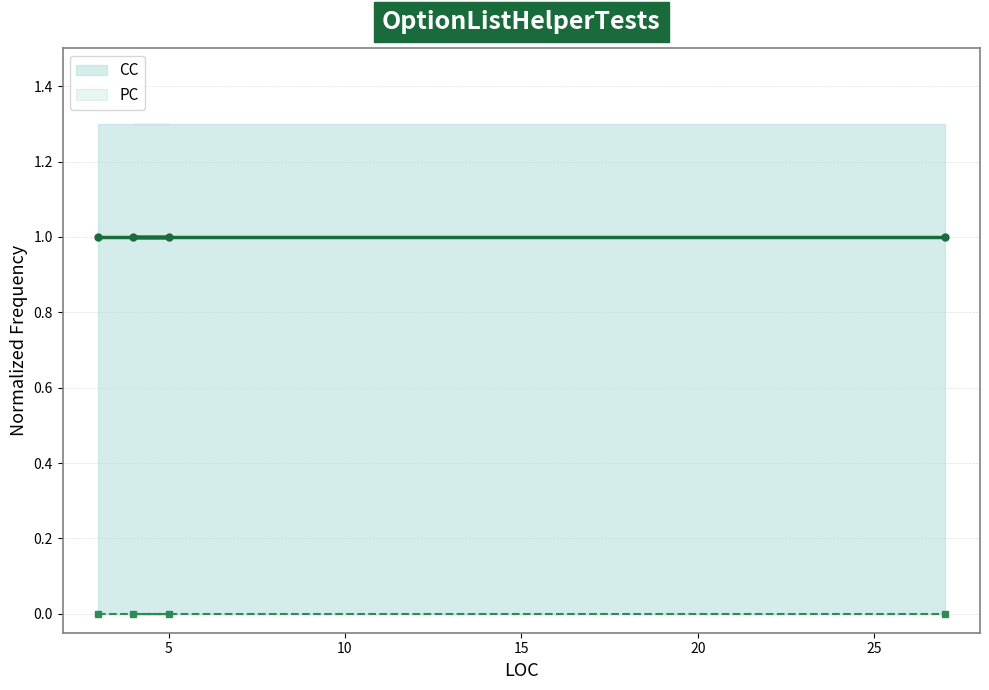

Which series has the widest spread of values?

CC